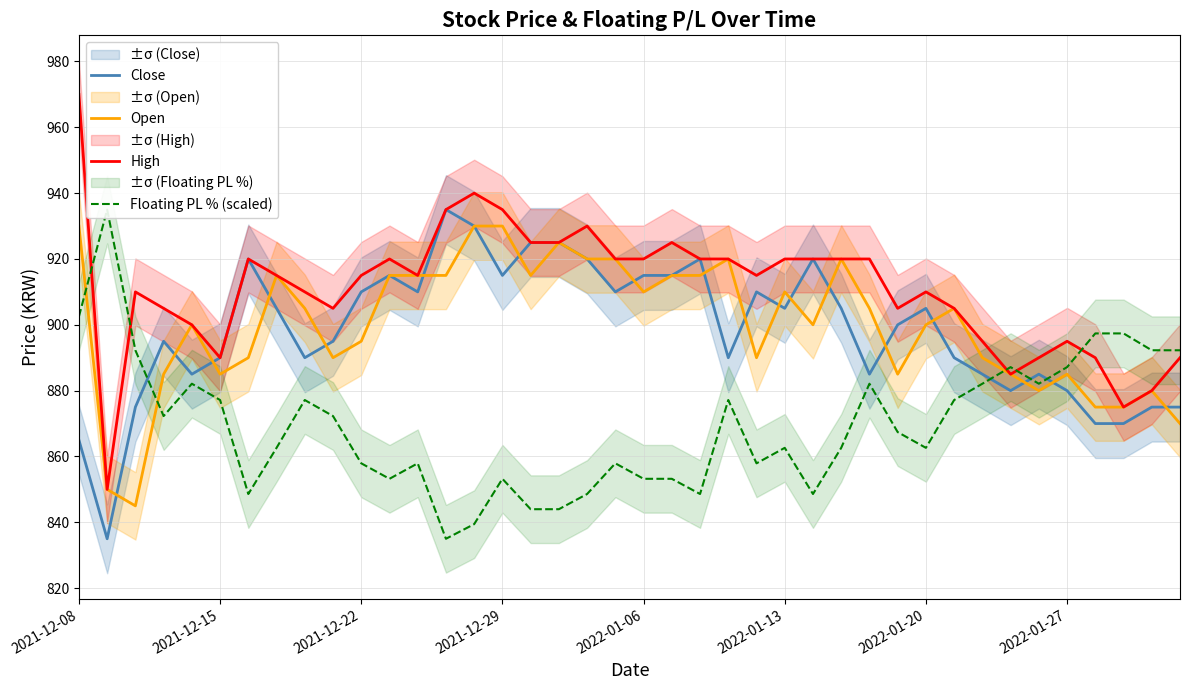

What is the highest value of the Close series?

935